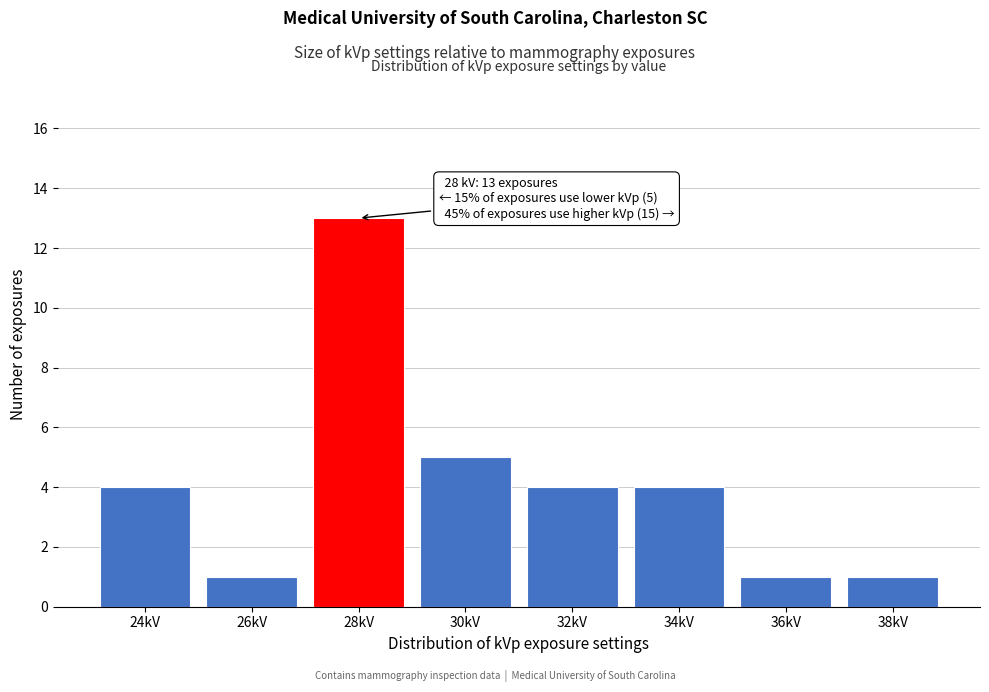

Reading left to right, transcribe all the data shown in this chart.

24kV=4	26kV=1	28kV=13	30kV=5	32kV=4	34kV=4	36kV=1	38kV=1